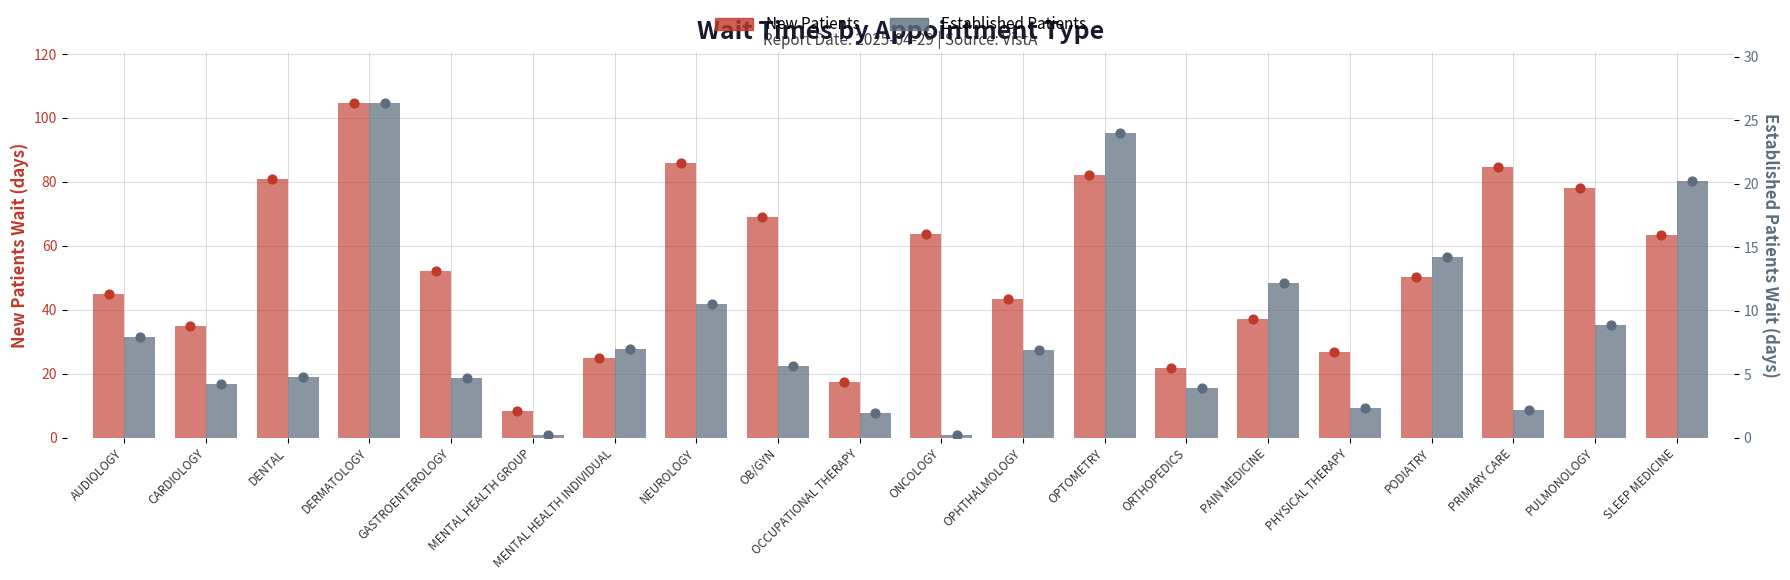

At how many categories does at least one series exceed 99?

1